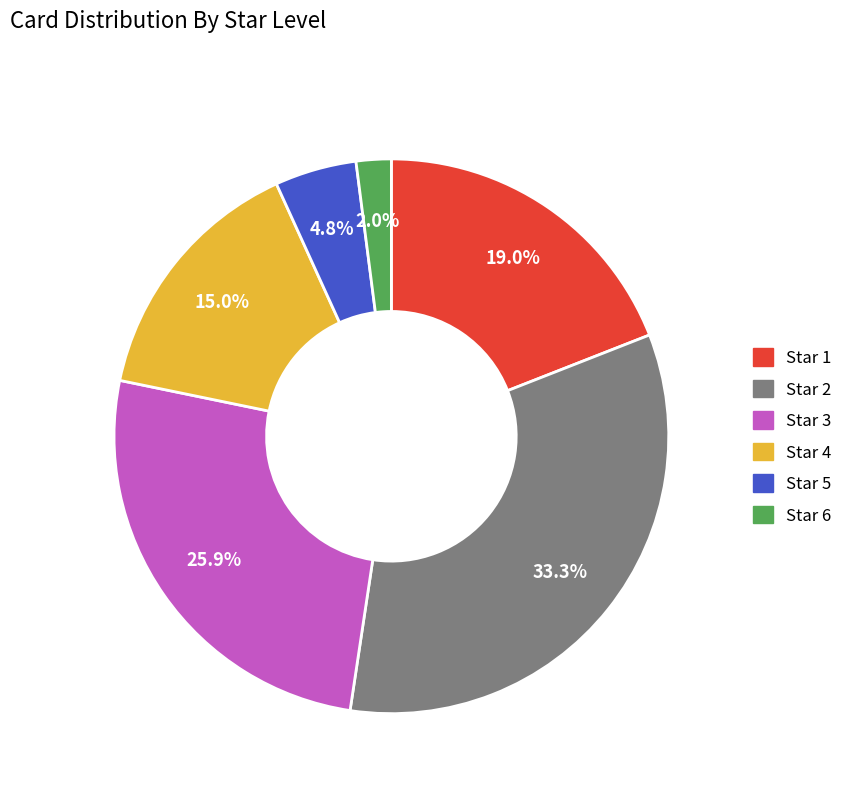

Which has a higher value, Star 5 or Star 4?

Star 4